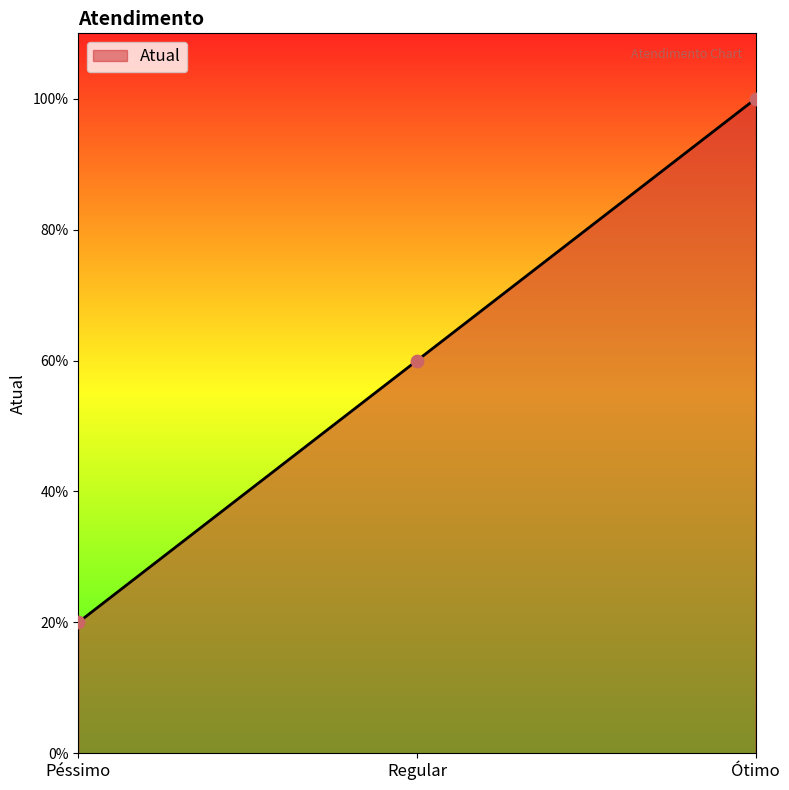

What is the change in value from Regular to Ótimo?

+0.4